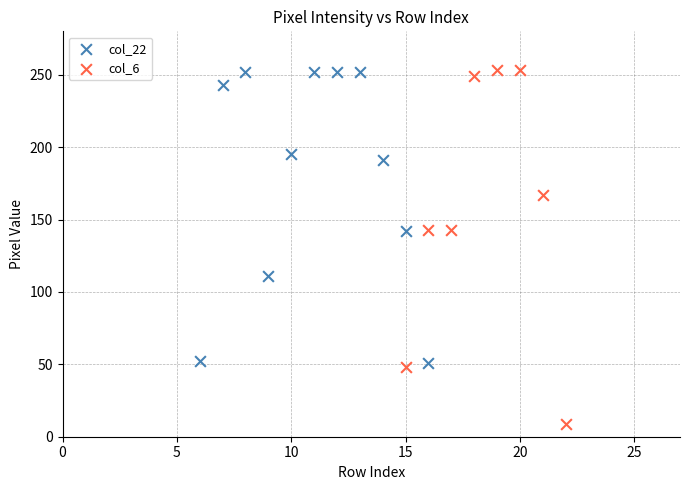

What are all the series names shown in the legend?

col_22, col_6